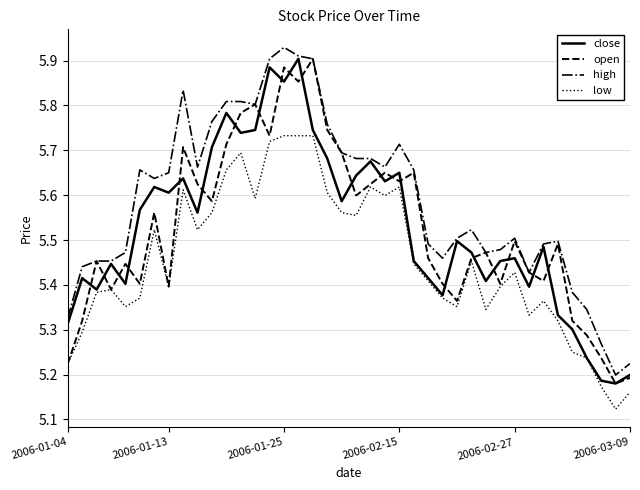

What is the sum of all open values?

221.0